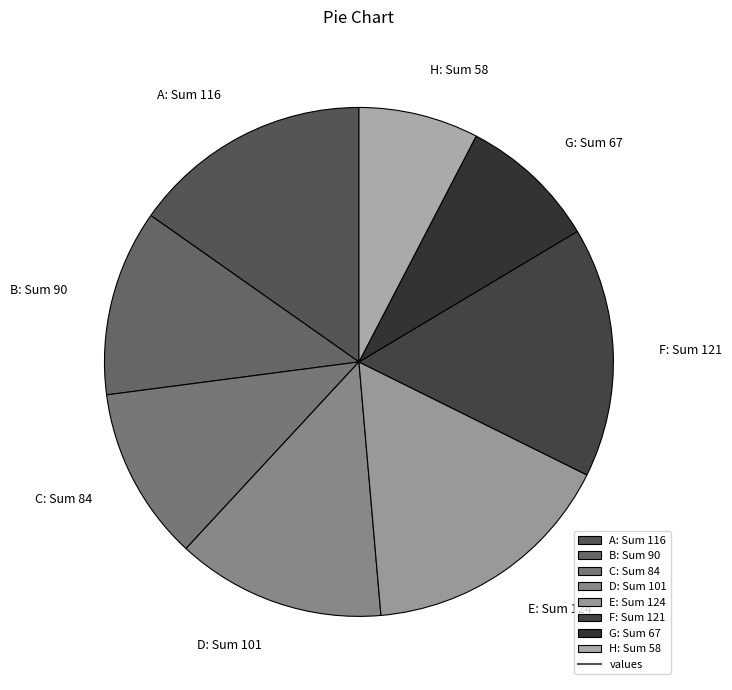

Do F: Sum 121 and C: Sum 84 together represent more than half of the pie?

No